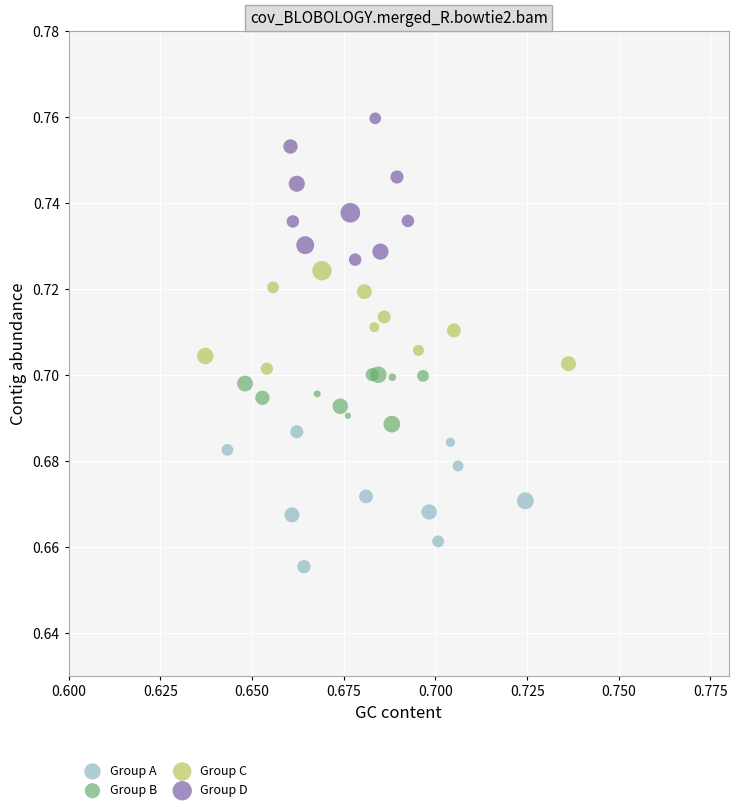

Which series reaches the maximum Y coordinate?

Group D